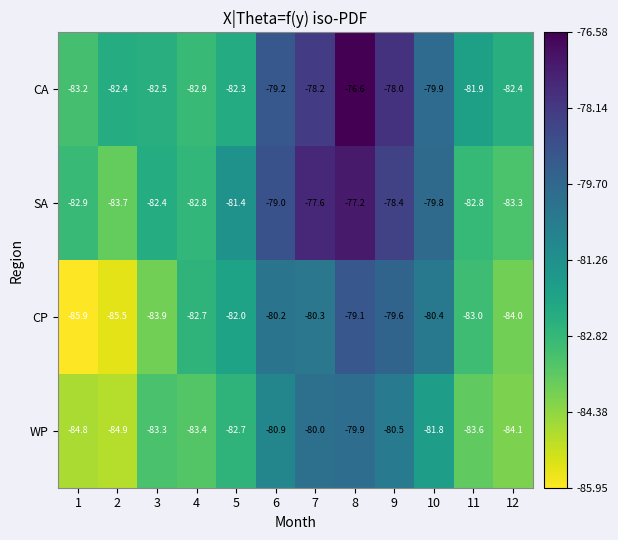

Which series has the largest range (max minus min)?

CP